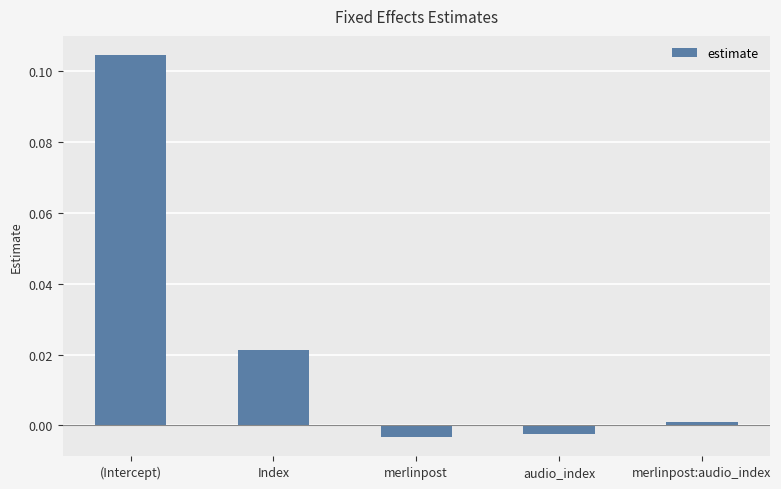

Count the number of data series in this chart.

1